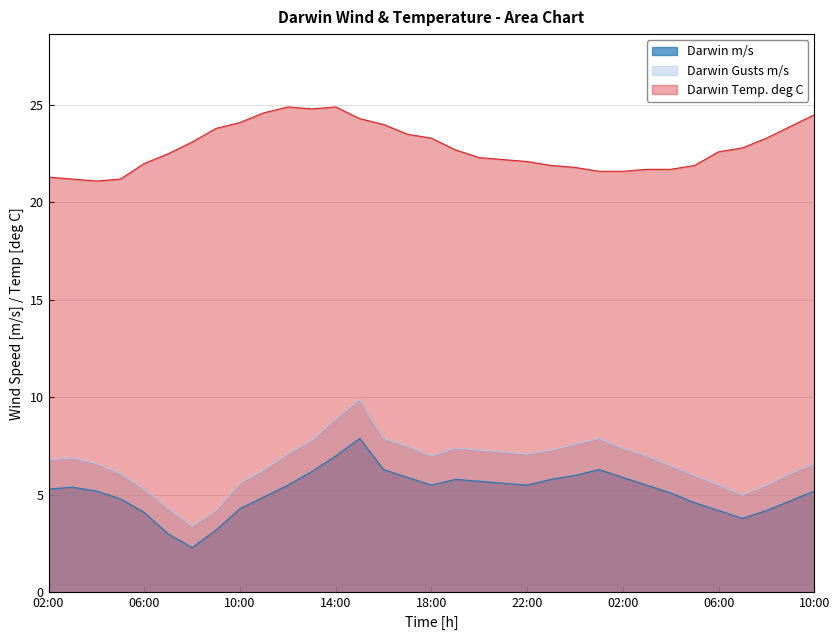

True or false: Darwin Gusts m/s and Darwin m/s cross at least once.

False